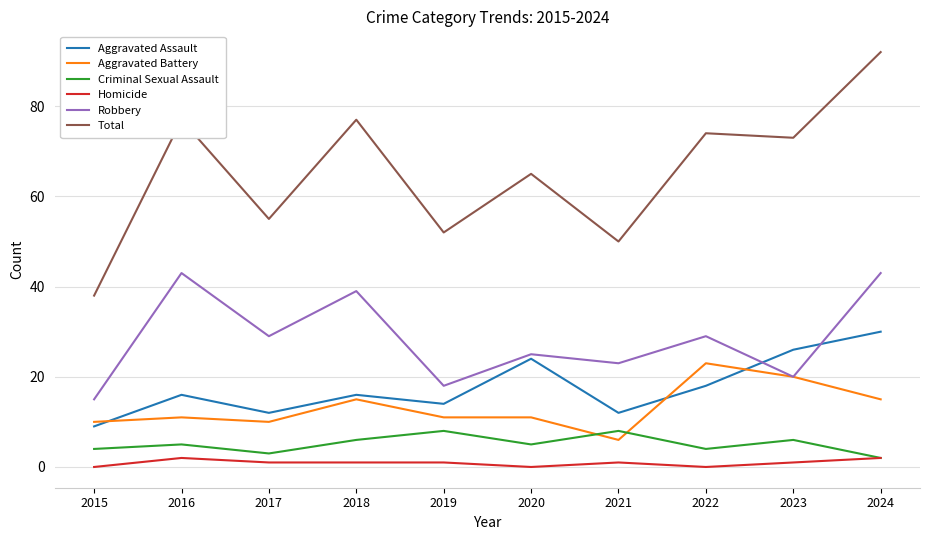

At which label does Total reach its minimum?

2015